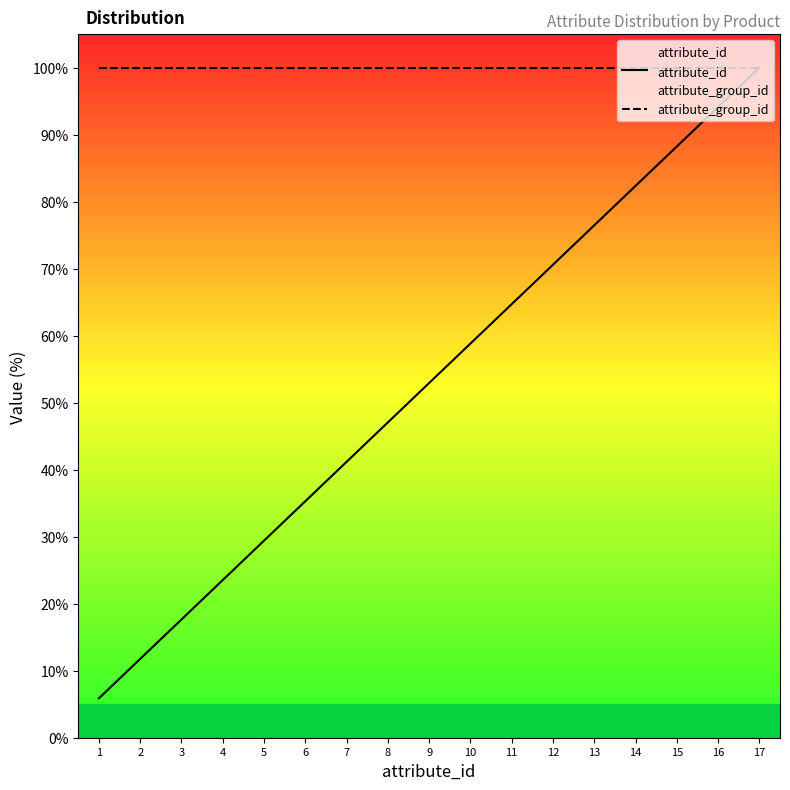

Reading right to left, transcribe all the data shown in this chart.

attribute_id: 17=100.0	16=94.1	15=88.2	14=82.4	13=76.5	12=70.6	11=64.7	10=58.8	9=52.9	8=47.1	7=41.2	6=35.3	5=29.4	4=23.5	3=17.6	2=11.8	1=5.9
attribute_group_id: 17=100.0	16=100.0	15=100.0	14=100.0	13=100.0	12=100.0	11=100.0	10=100.0	9=100.0	8=100.0	7=100.0	6=100.0	5=100.0	4=100.0	3=100.0	2=100.0	1=100.0